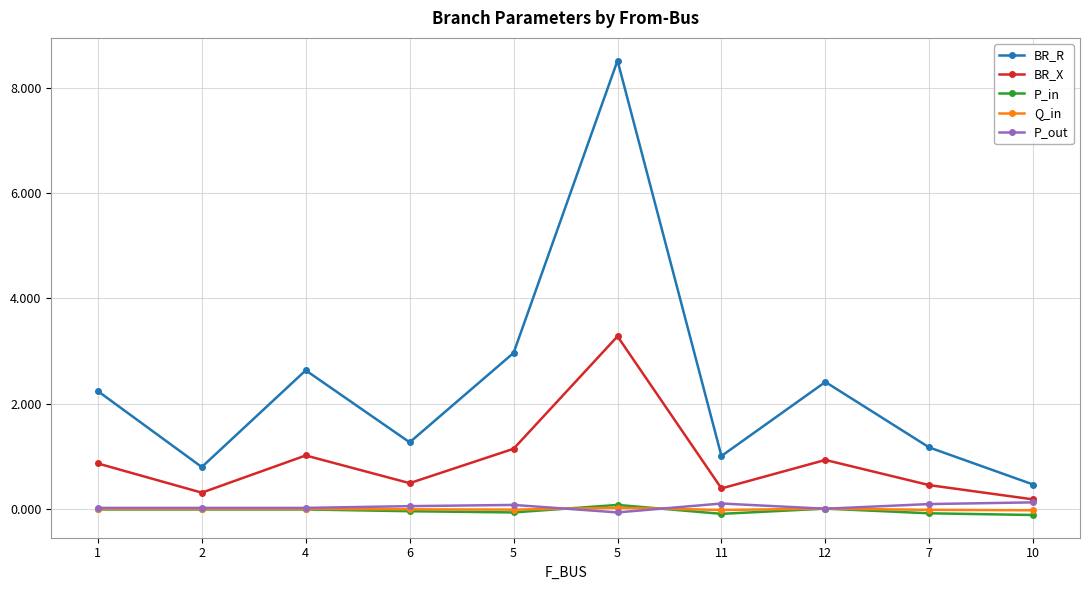

Which series has the largest total across all categories?

BR_R